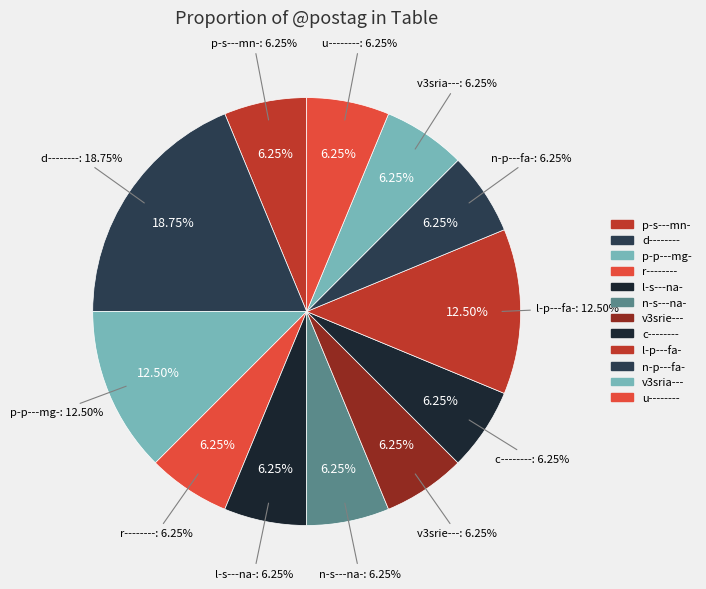

Does p-s---mn- represent more than half of the total?

No